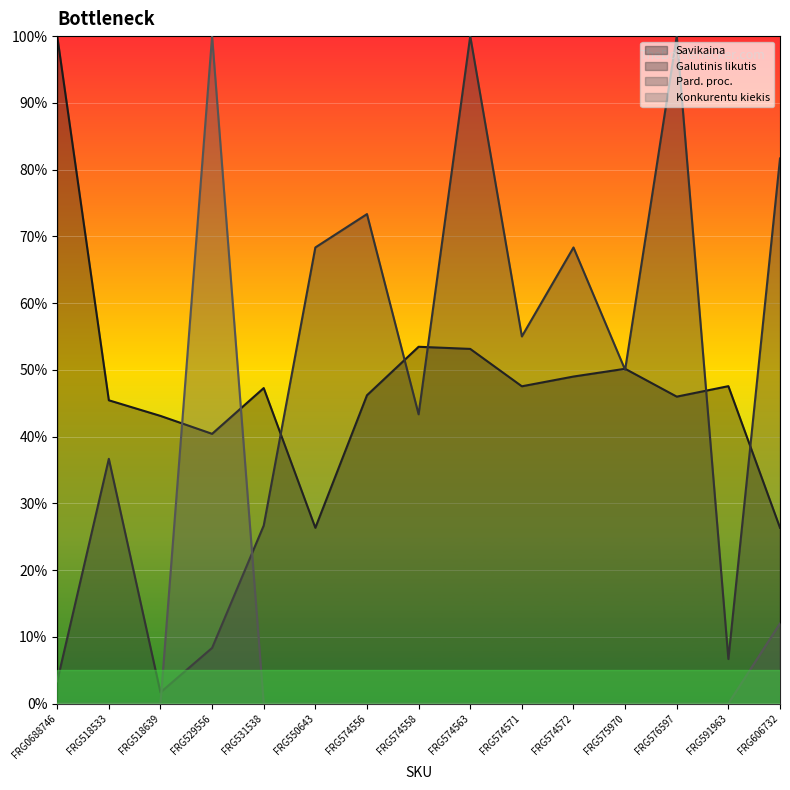

Is it true that Savikaina equals 46.2 at FRG574556?

True